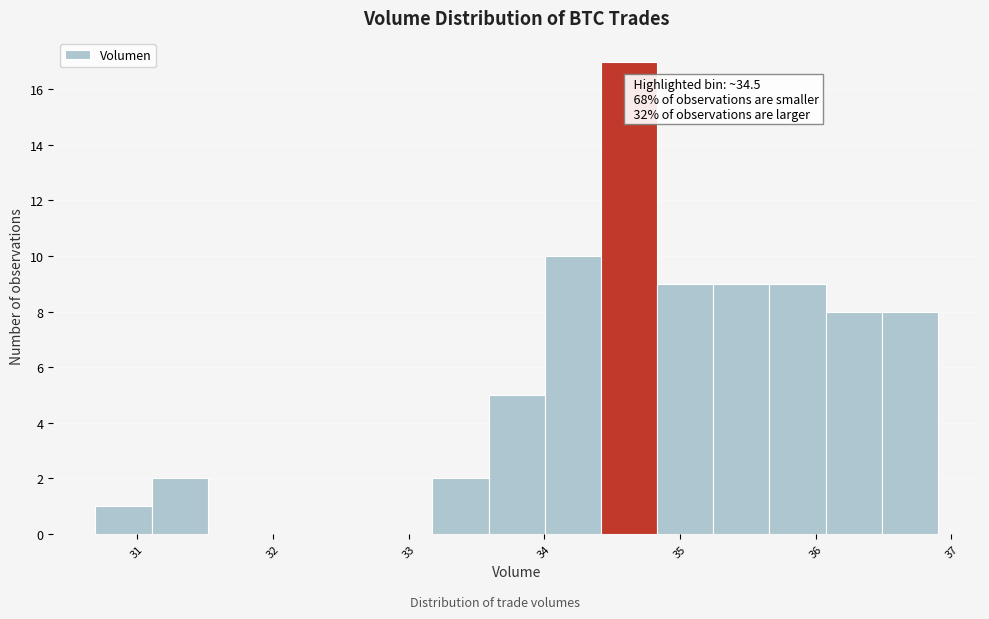

Which range on the x-axis has the tallest bar?

34.4 to 34.8